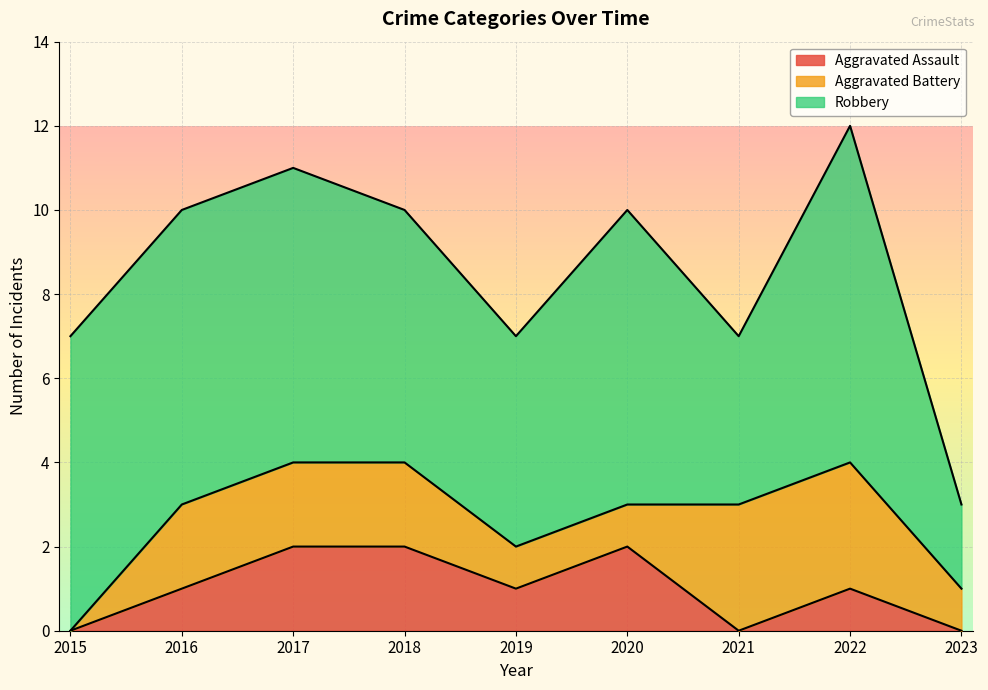

Reading right to left, extract all data points from this chart.

Aggravated Assault: 0	1	0	2	1	2	2	1	0
Aggravated Battery: 1	3	3	1	1	2	2	2	0
Robbery: 2	8	4	7	5	6	7	7	7